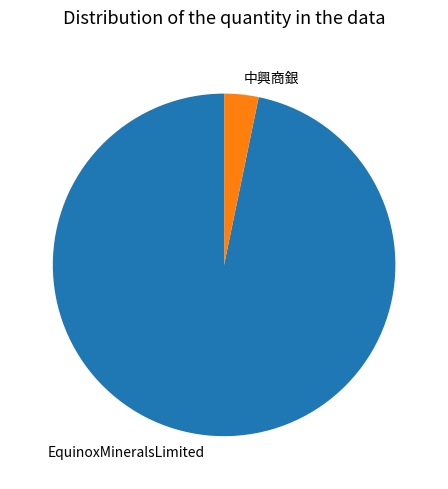

Which category accounts for the majority?

EquinoxMineralsLimited